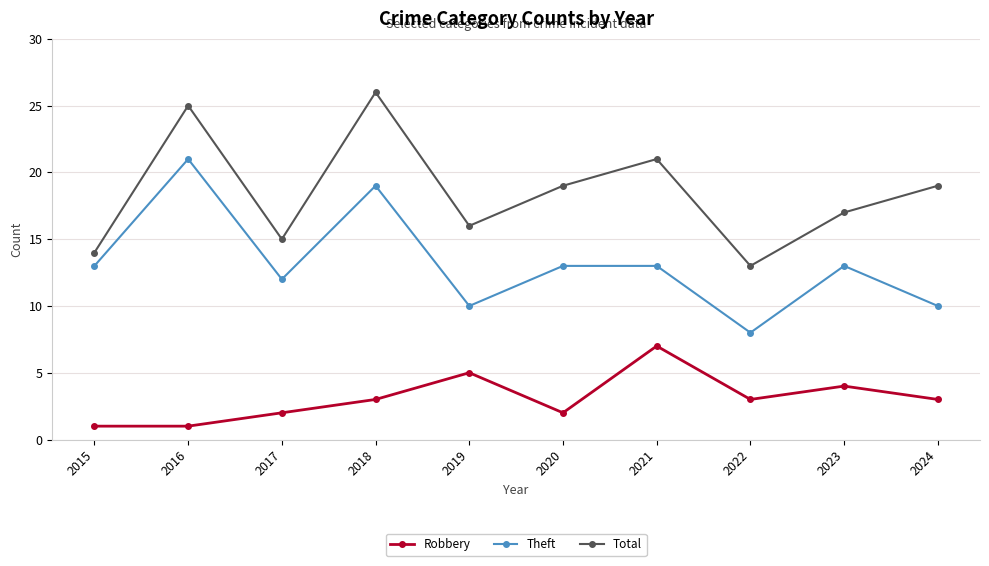

True or false: Robbery has a value of 5 at 2023.

False